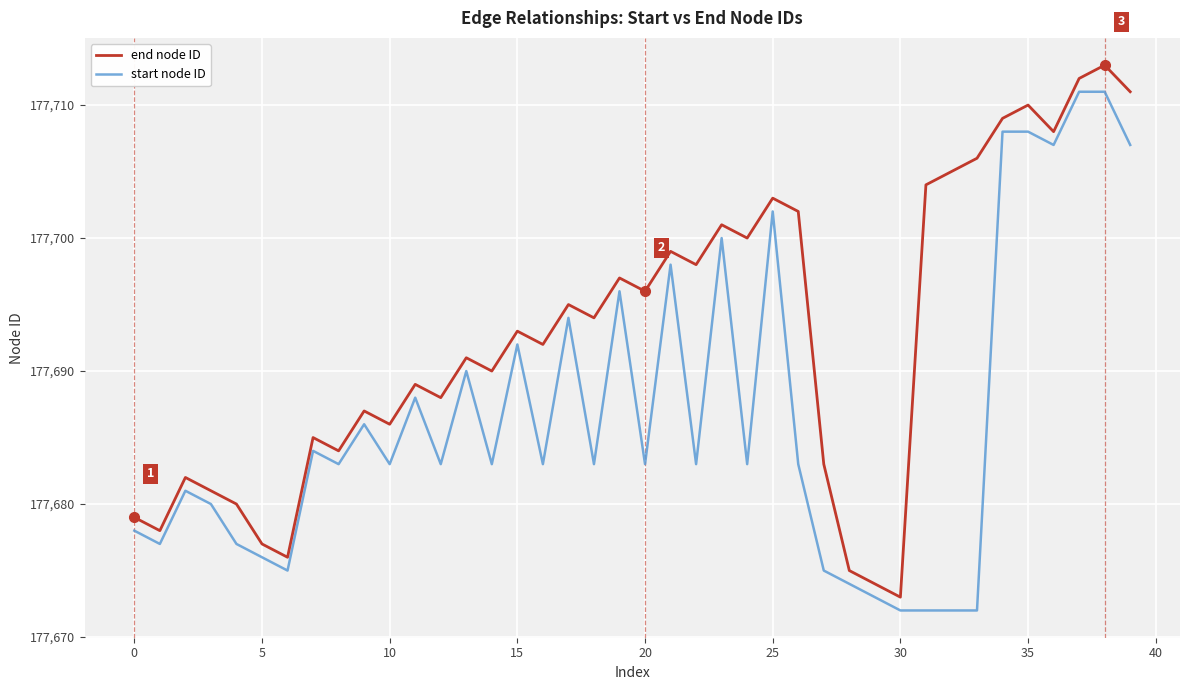

True or false: end node ID and start node ID intersect in this chart.

False